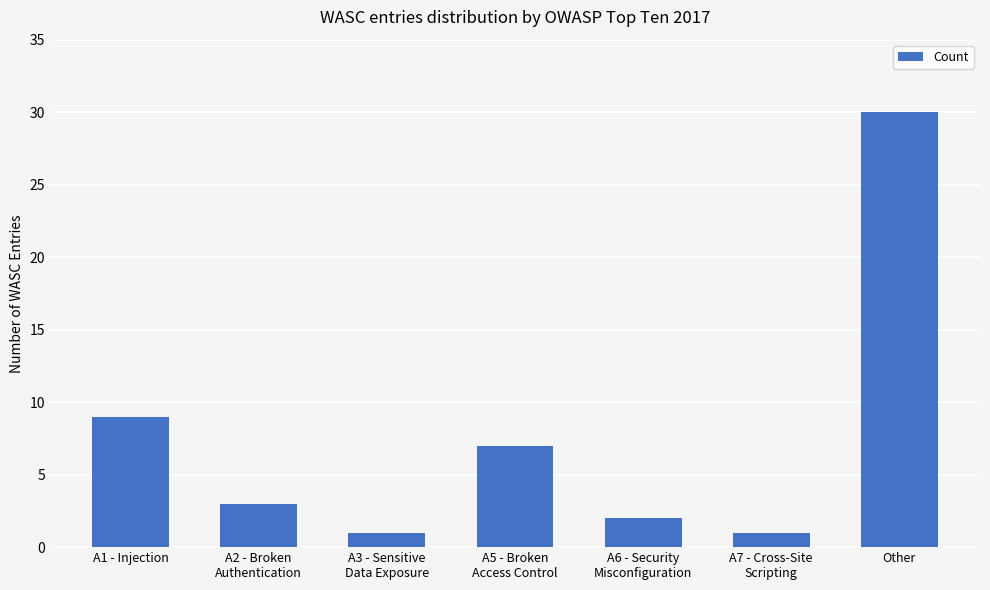

What is the change in value from A6 - Security
Misconfiguration to Other?

+28